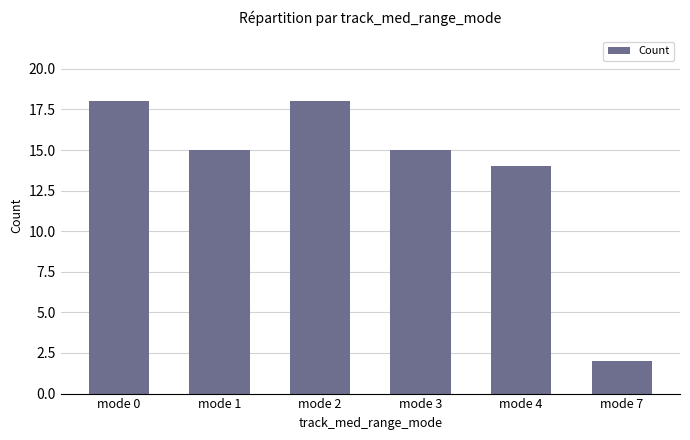

Approximately how many times larger is the value at mode 1 compared to mode 4?

1.1